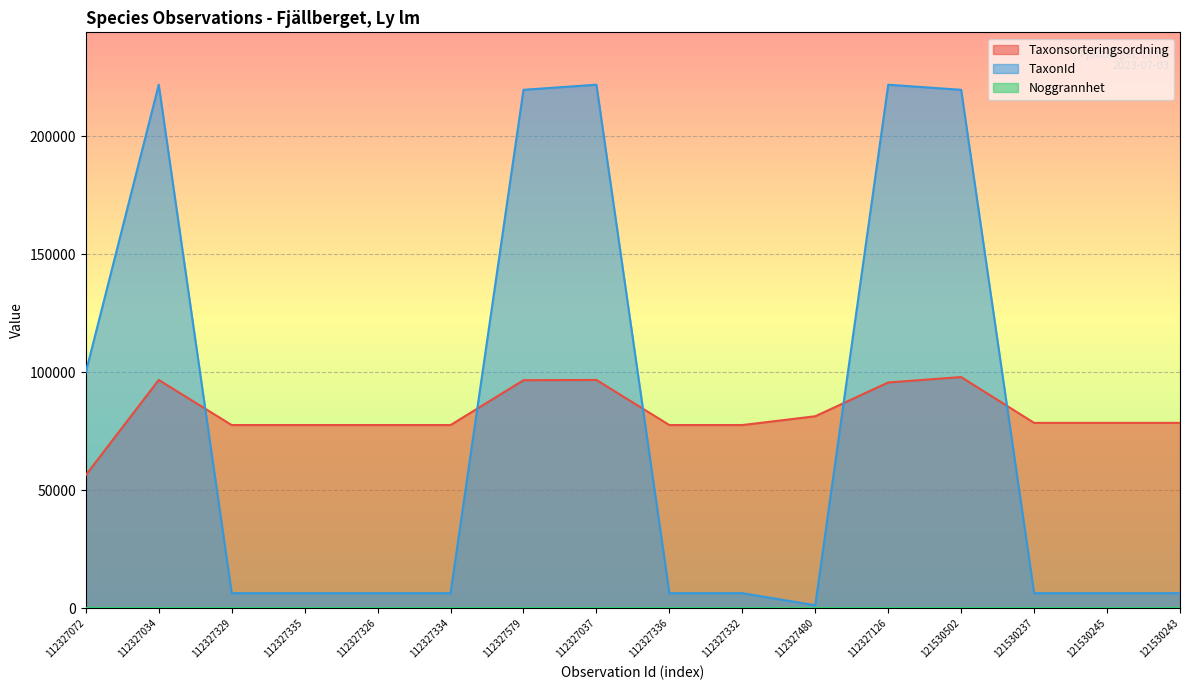

The TaxonId series shows 6425 at 112327335. True or false?

True